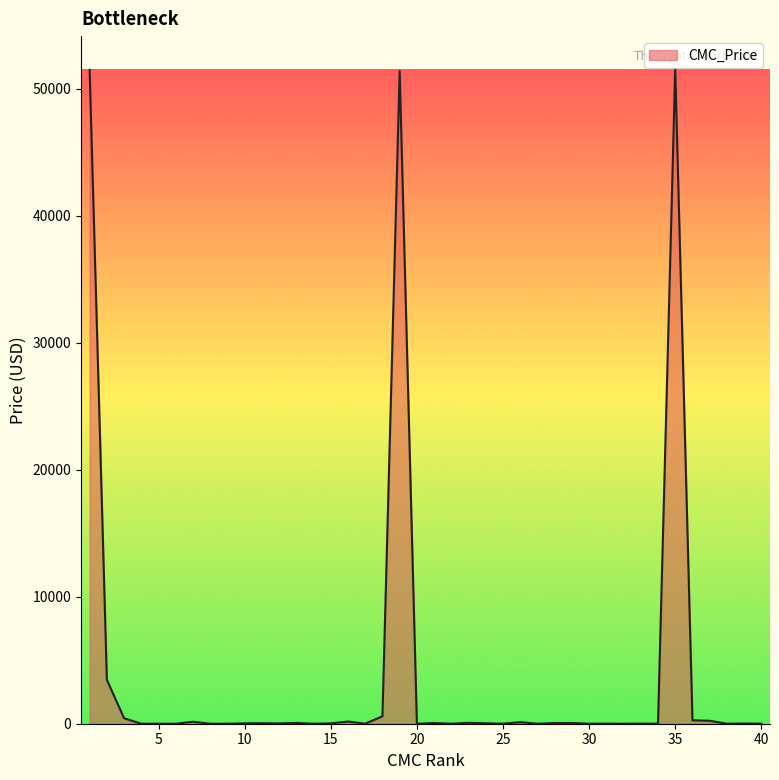

How many points are higher than both their immediate neighbors (excluding endpoints)?

13